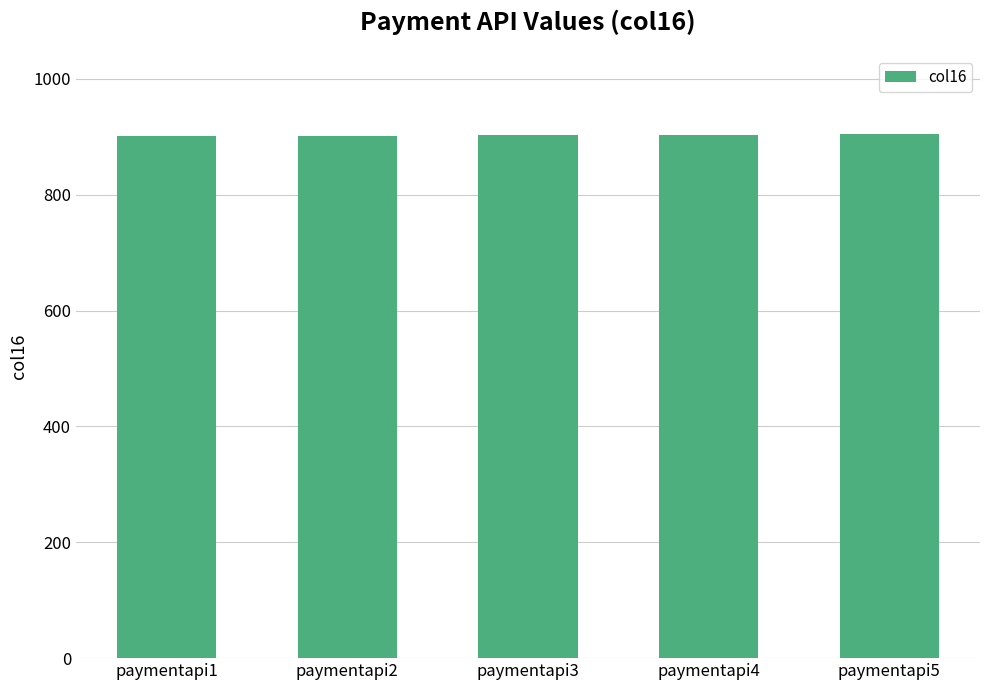

What is the sum of the values at paymentapi5 and paymentapi3?

1808